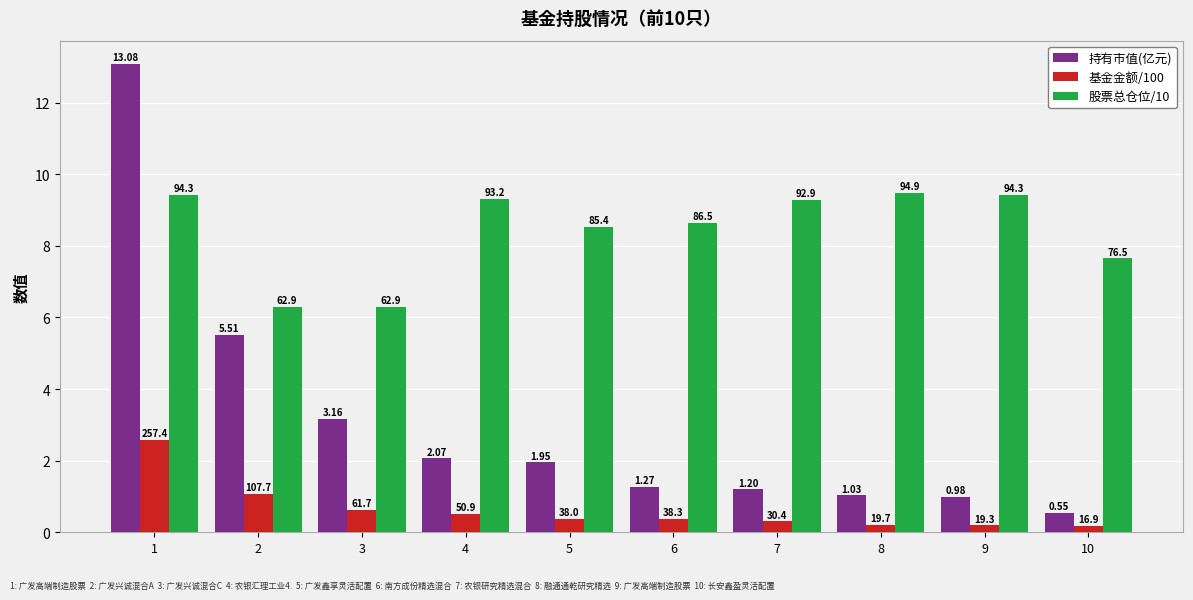

What are all the series names shown in the legend?

持有市值(亿元), 基金金额/100, 股票总仓位/10